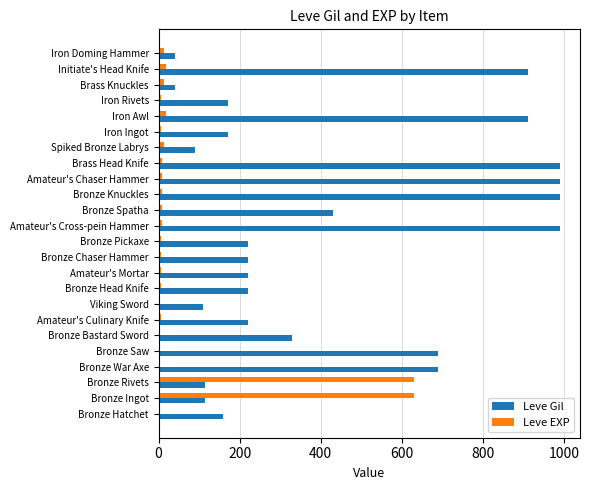

Is the value of Leve Gil at Bronze Knuckles greater than the value of Leve EXP at Amateur's Culinary Knife?

Yes